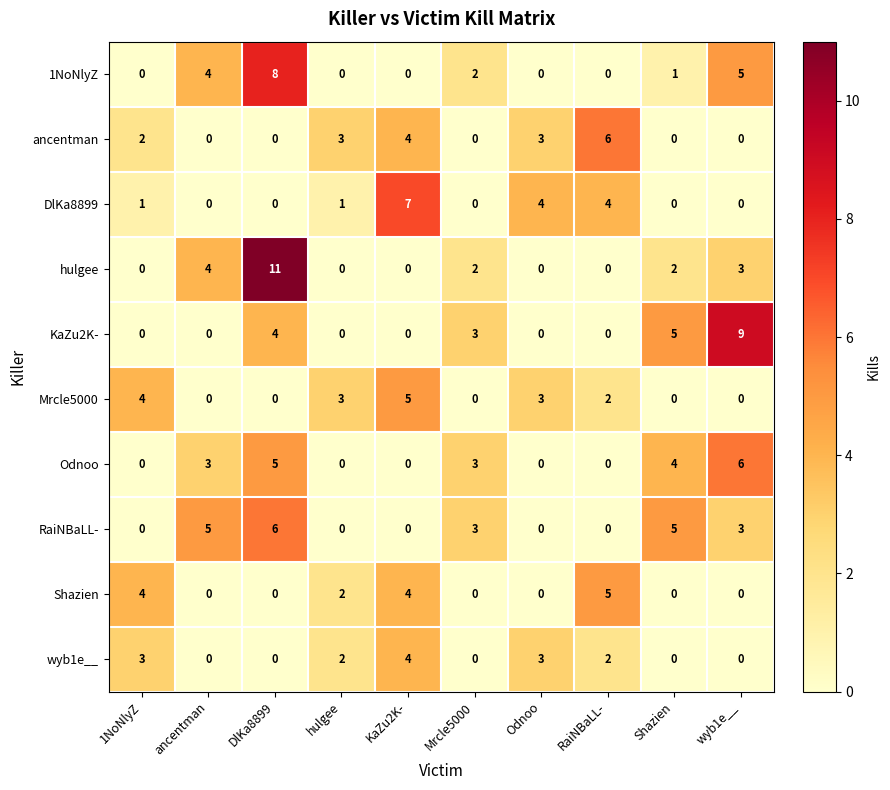

At which label does Odnoo reach its peak?

wyb1e__